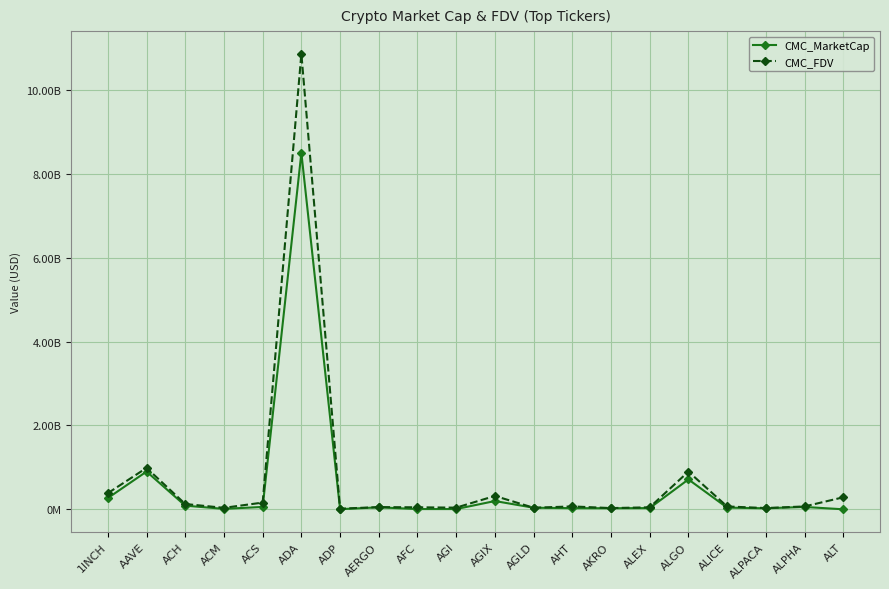

Does the chart have visible grid lines?

Yes